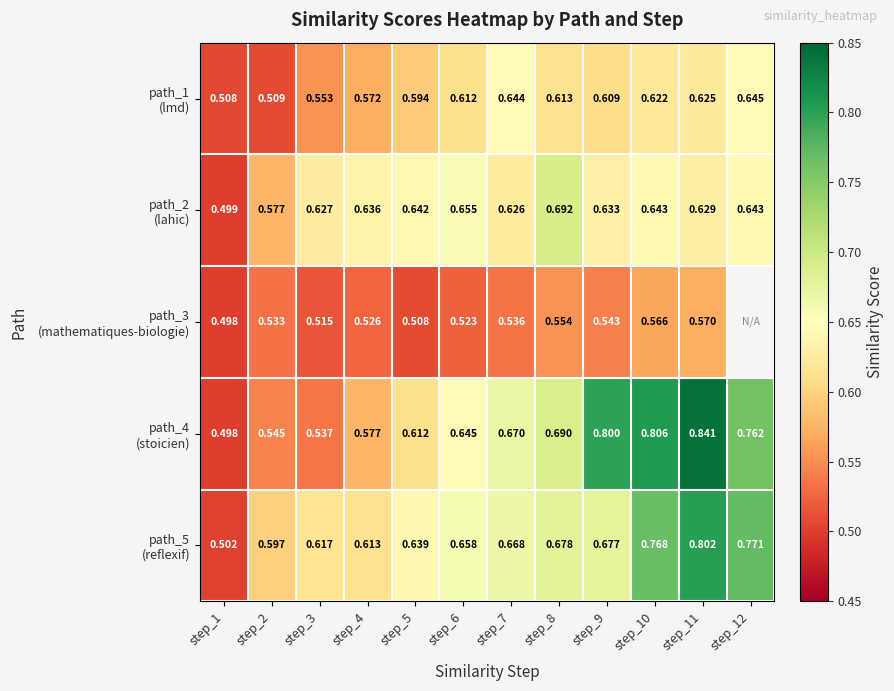

The path_5 (reflexif) series shows 1.0 at step_2. True or false?

False